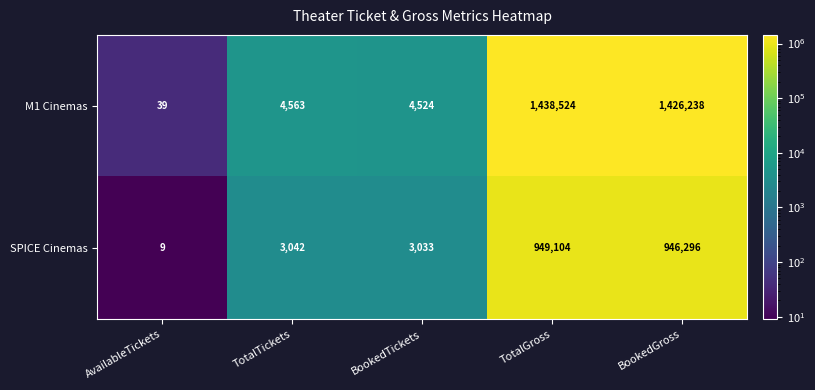

At which category does the chart reach its minimum across all series?

AvailableTickets